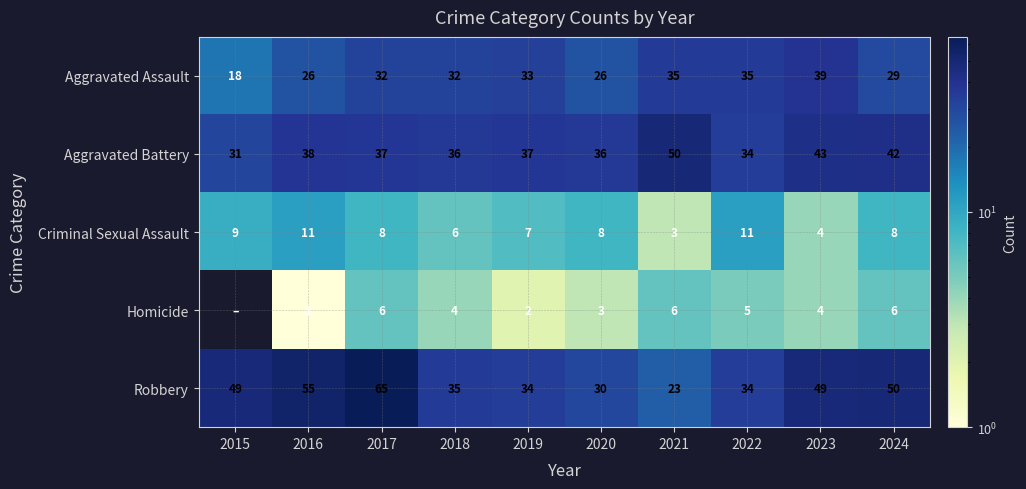

What value does the Aggravated Assault series have at 2017, to the nearest 5?

30